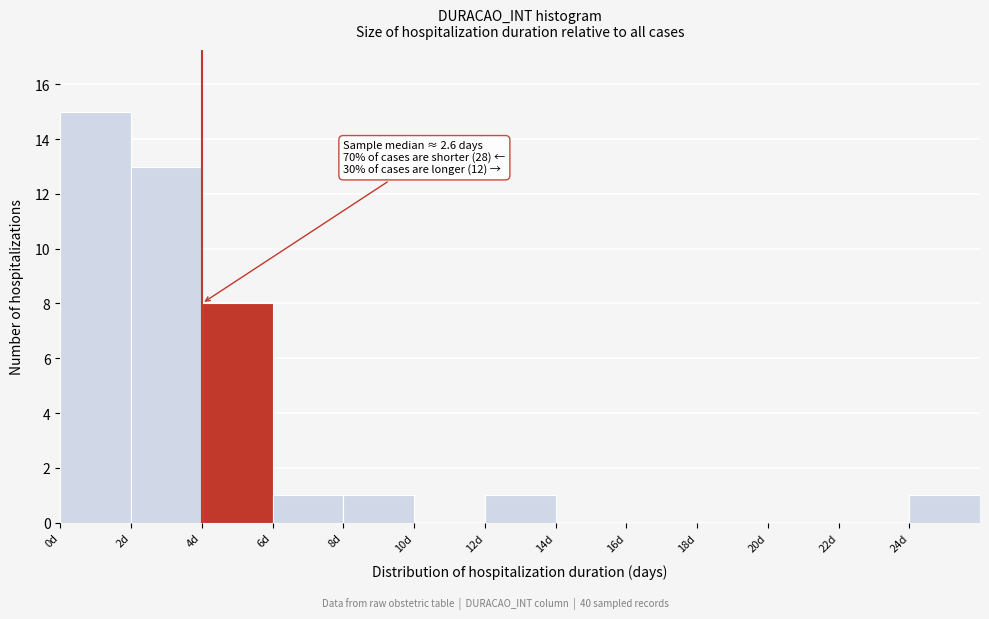

Which range on the x-axis has the tallest bar?

0 to 2